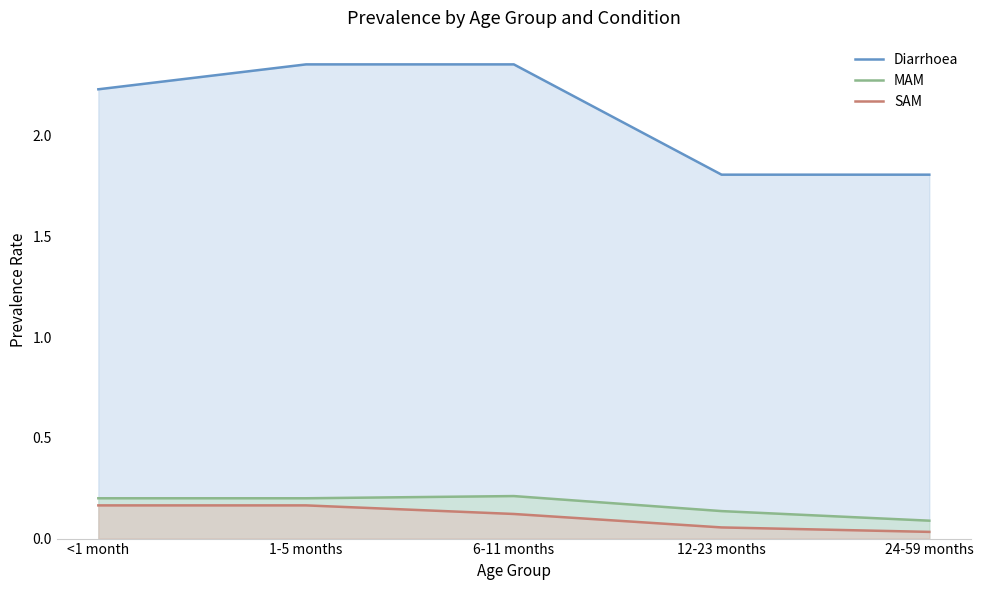

Which series changed the most between <1 month and 12-23 months?

Diarrhoea